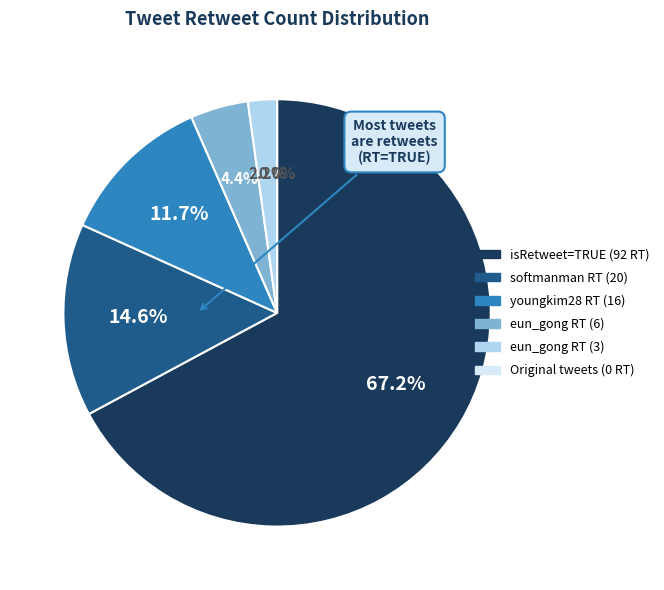

How many slices are in this pie chart?

6